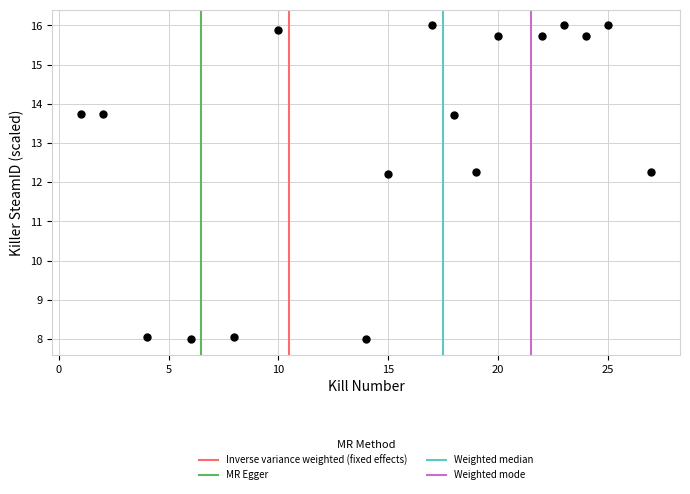

What is the range of X values (max minus min)?

26.0